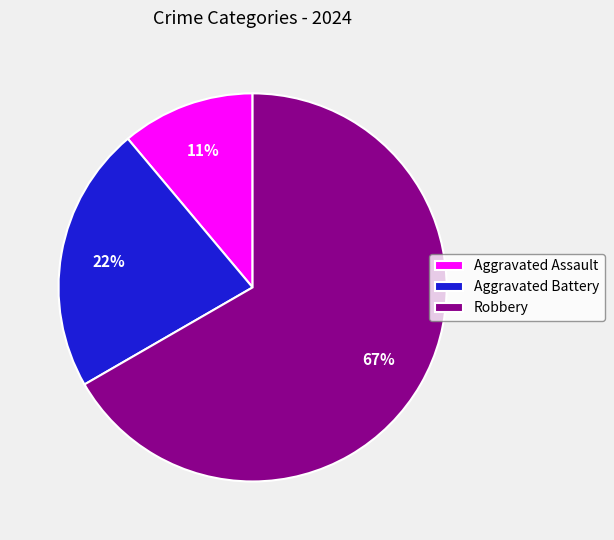

Rank the categories by value from lowest to highest.

Aggravated Assault, Aggravated Battery, Robbery